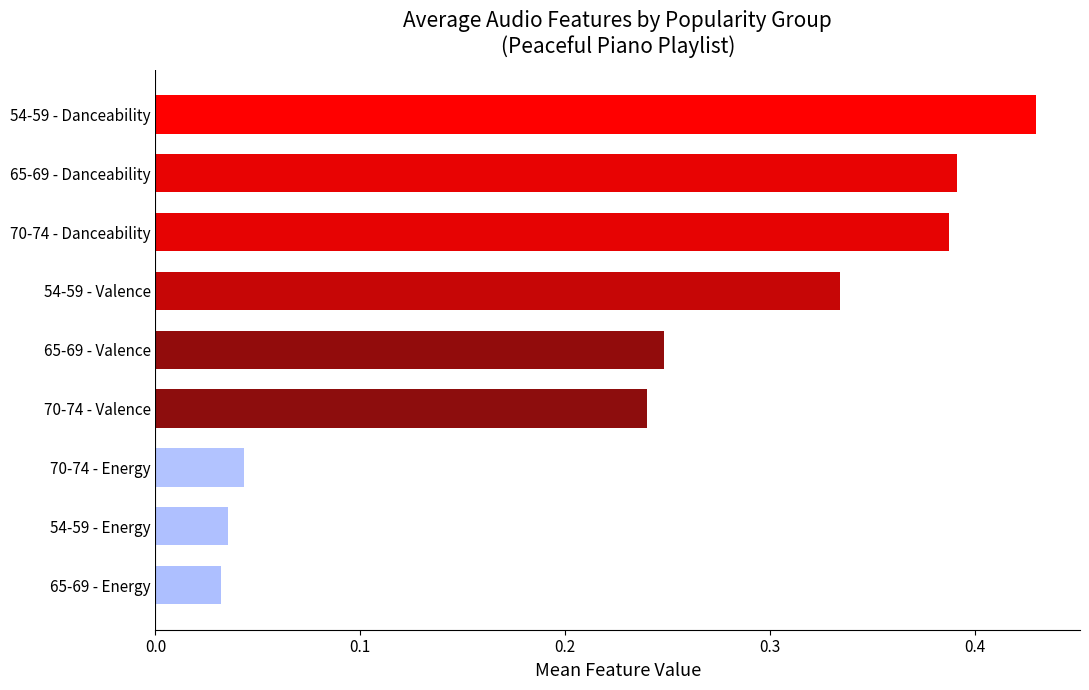

True or false: the data shows 0.3 at 70-74 - Valence.

False